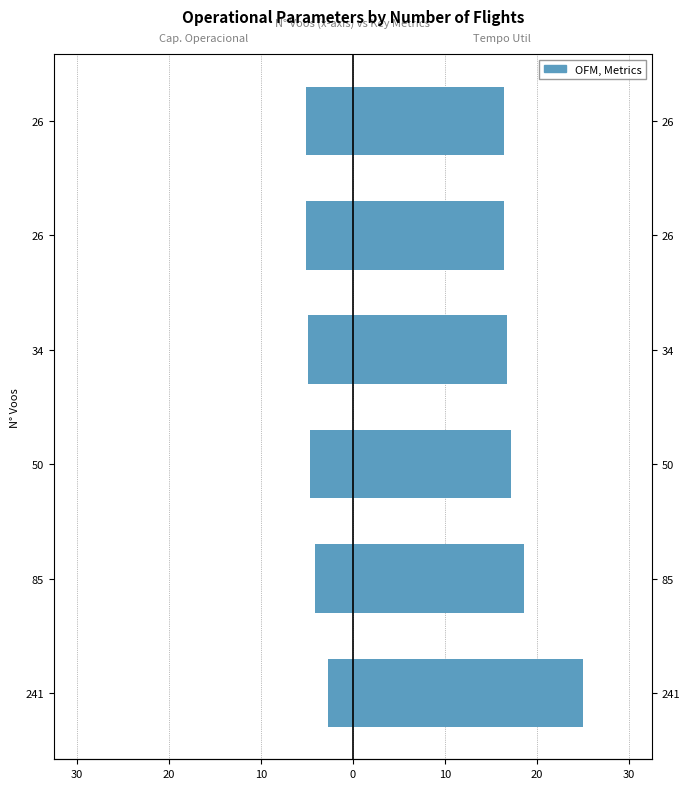

Is it true that Capacidade operacional [ha/h] equals -2.6 at 50?

False